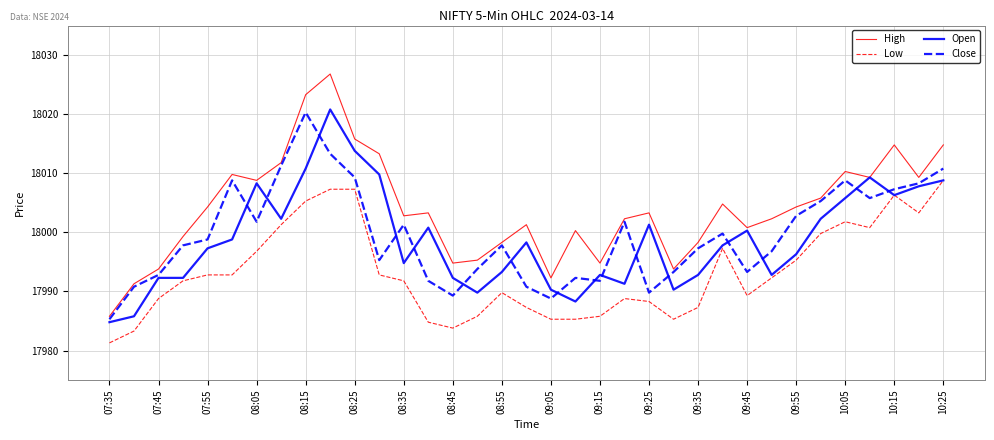

Which series has the widest spread of values?

High